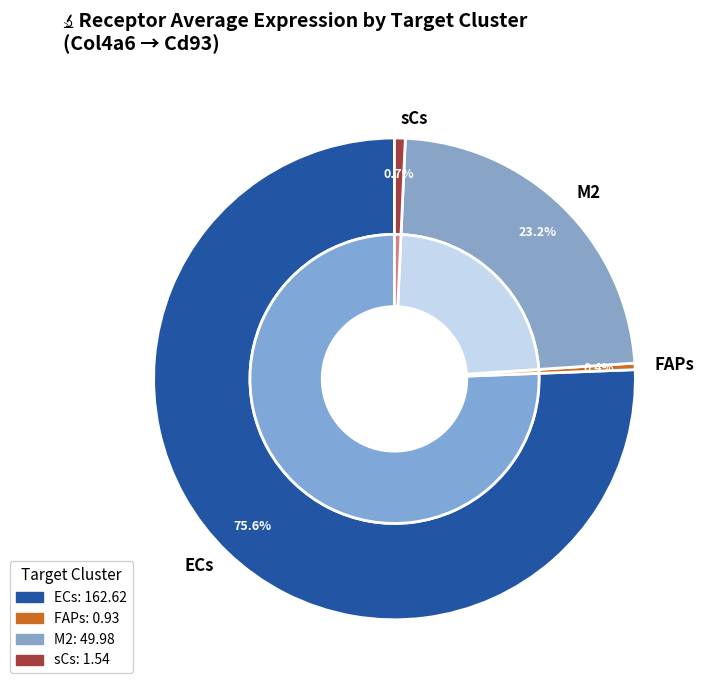

What is the change in value from ECs to FAPs?

-161.7